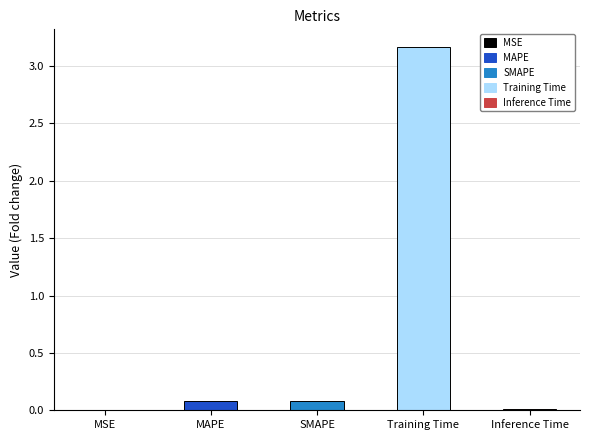

Which has a higher value, Inference Time or Training Time?

Training Time